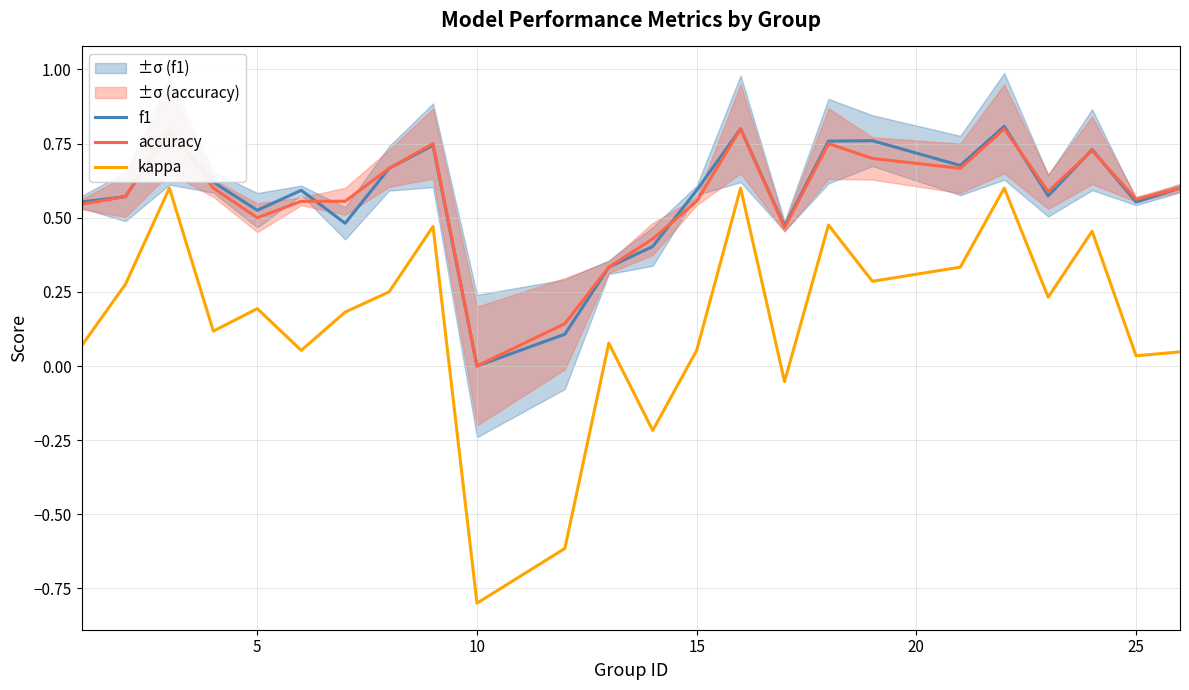

Is it true that f1 equals 0.6 at 15?

True